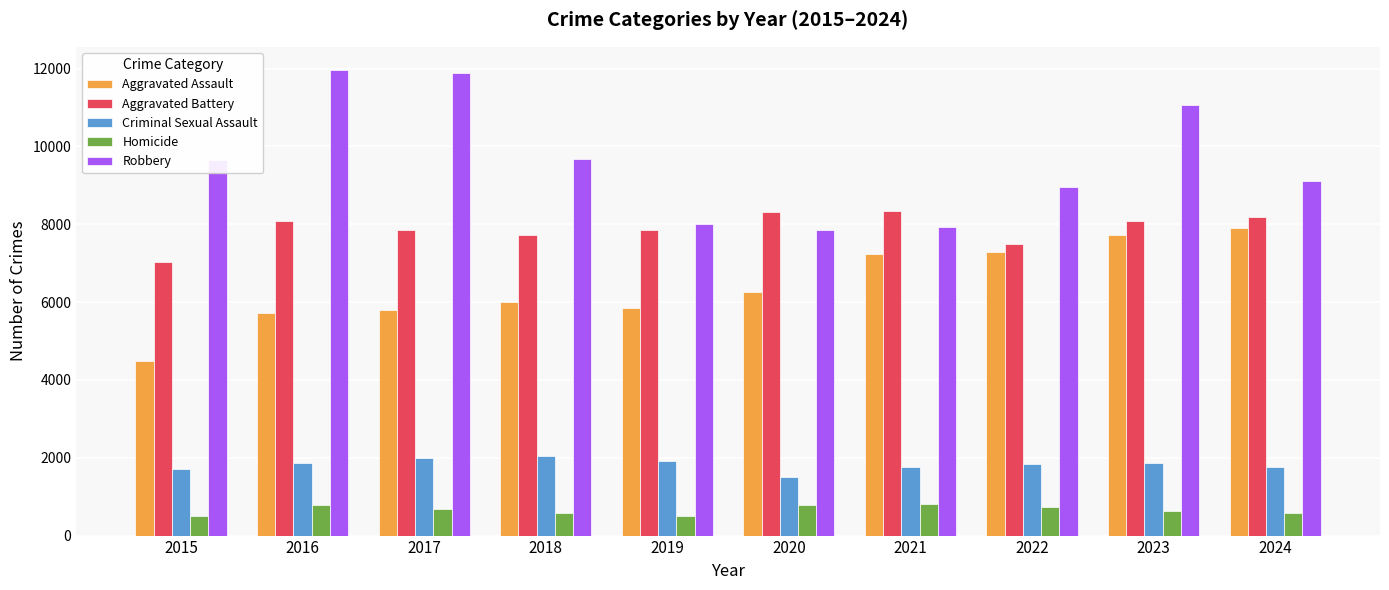

At 2018, list the series in order from largest to smallest.

Robbery, Aggravated Battery, Aggravated Assault, Criminal Sexual Assault, Homicide